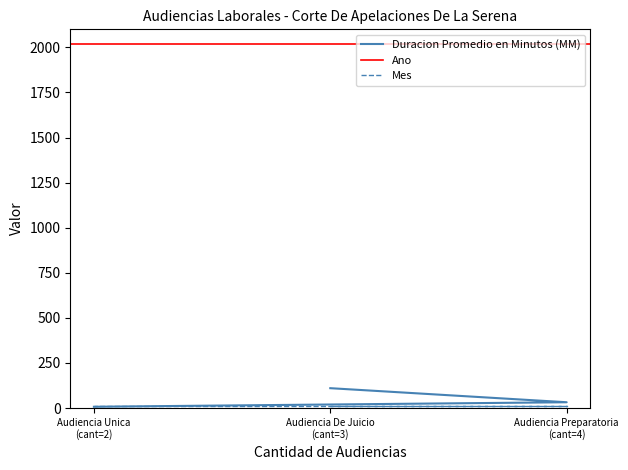

Read the Duracion Promedio en Minutos (MM) value at 3.

110